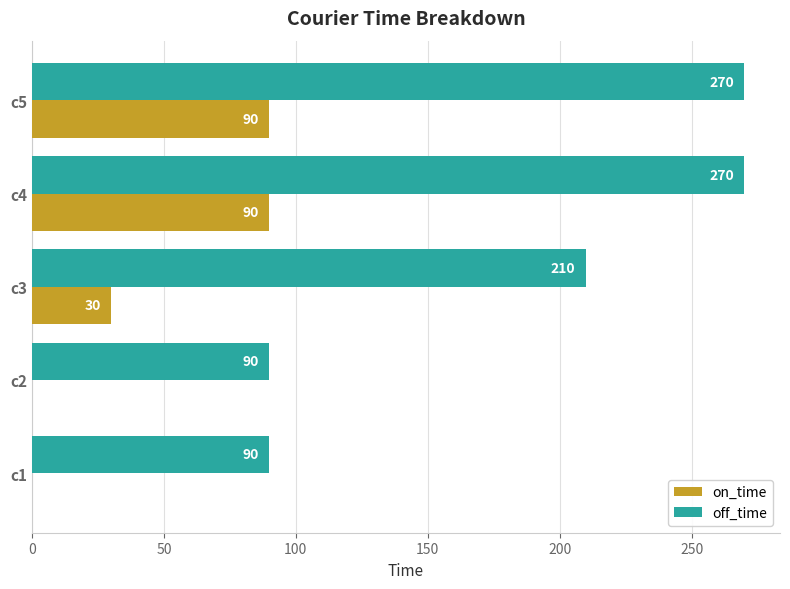

What is the sum of all off_time values?

930